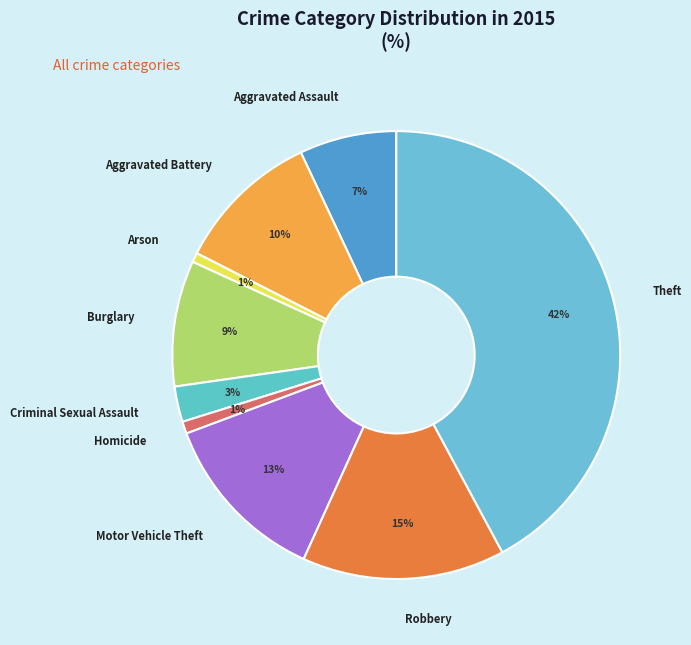

Is there a majority slice in this chart?

No